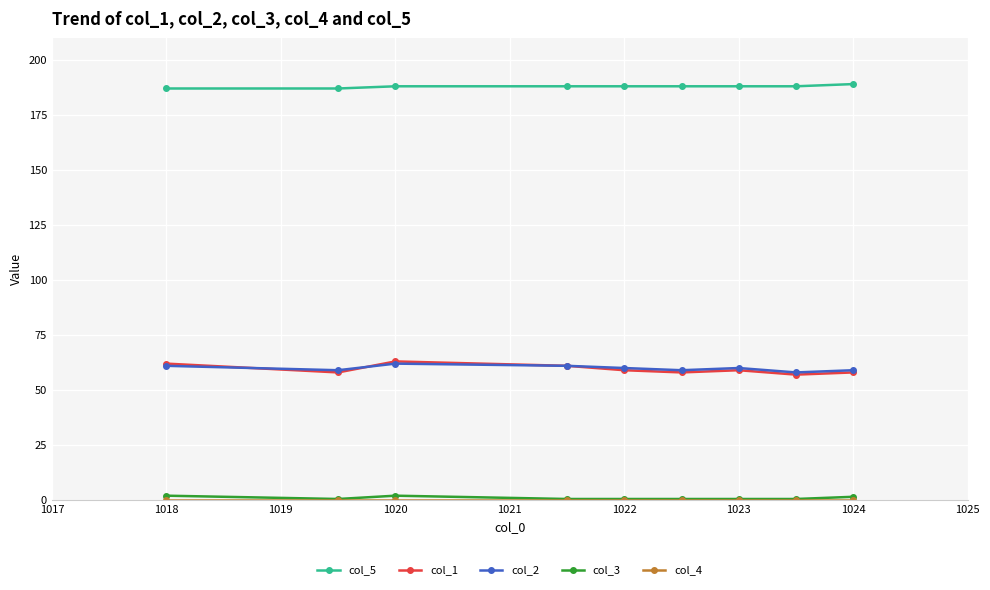

At how many categories does at least one series exceed 77?

9